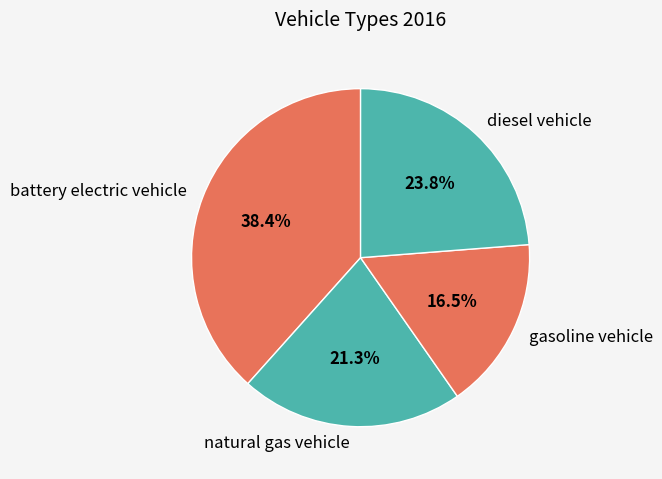

How much of the chart is everything except battery electric vehicle?

61.6%